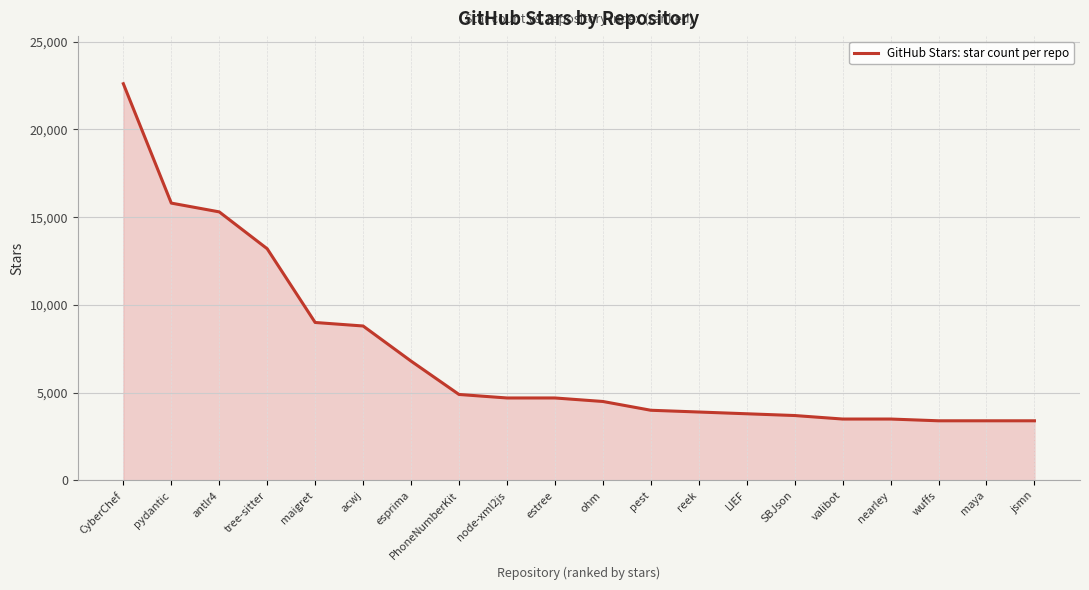

Between tree-sitter and node-xml2js, which is larger?

tree-sitter